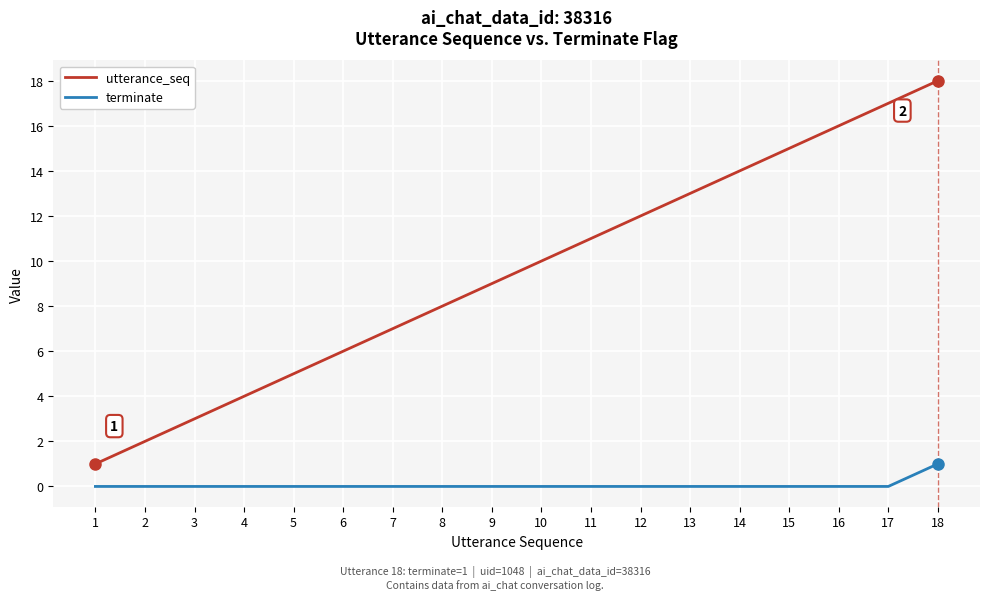

Reading left to right, list all the values displayed in this chart.

utterance_seq: 1=1	2=2	3=3	4=4	5=5	6=6	7=7	8=8	9=9	10=10	11=11	12=12	13=13	14=14	15=15	16=16	17=17	18=18
terminate: 1=0	2=0	3=0	4=0	5=0	6=0	7=0	8=0	9=0	10=0	11=0	12=0	13=0	14=0	15=0	16=0	17=0	18=1